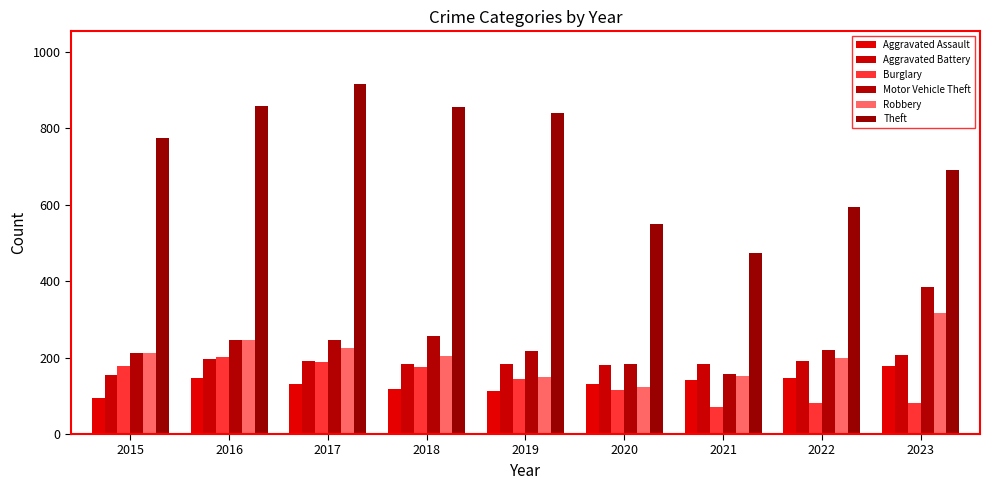

Does the chart contain any negative values?

No